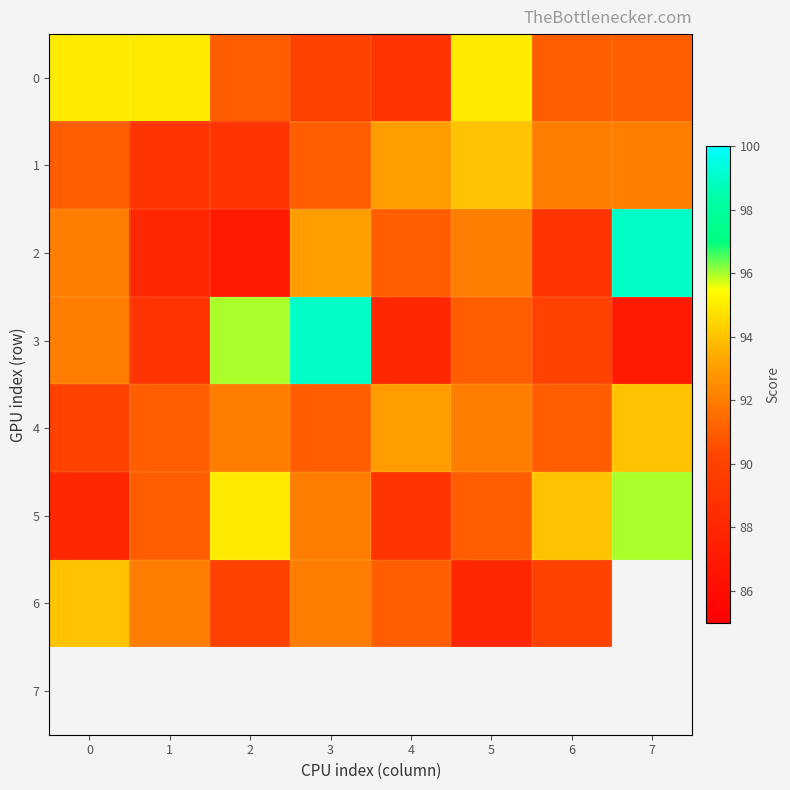

What is the spread (max minus min) of values at 2?

9.0